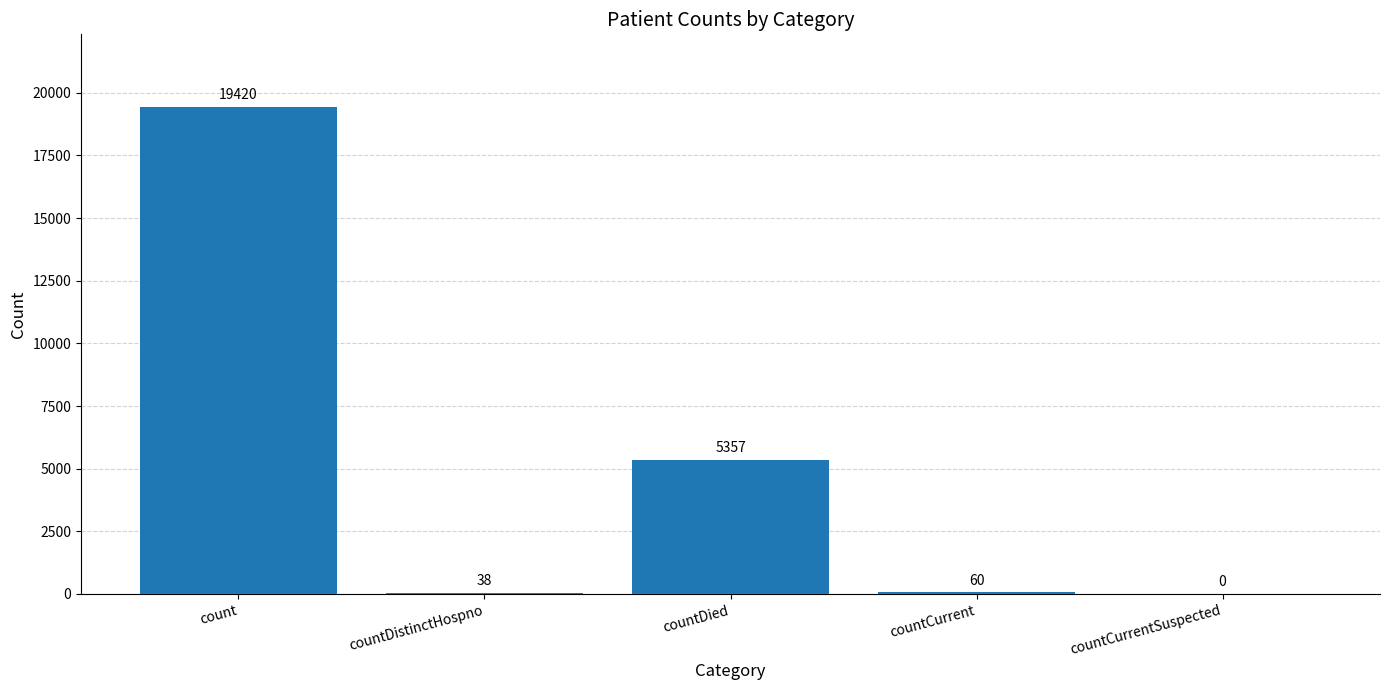

Which label corresponds to the largest value in the chart?

count